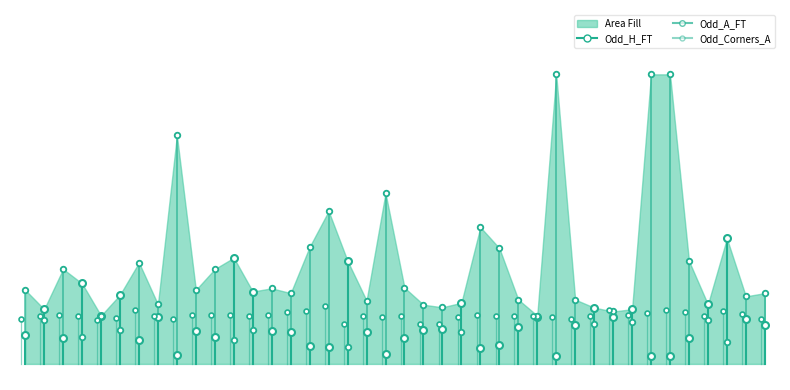

What are all the series names shown in the legend?

Odd_H_FT, Odd_A_FT, Odd_Corners_A